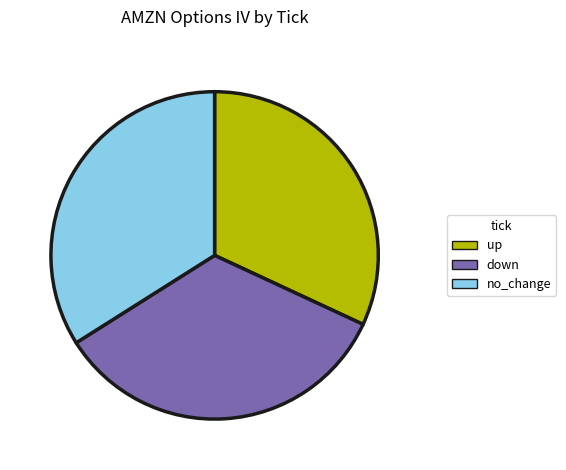

Does any single category account for the majority?

No